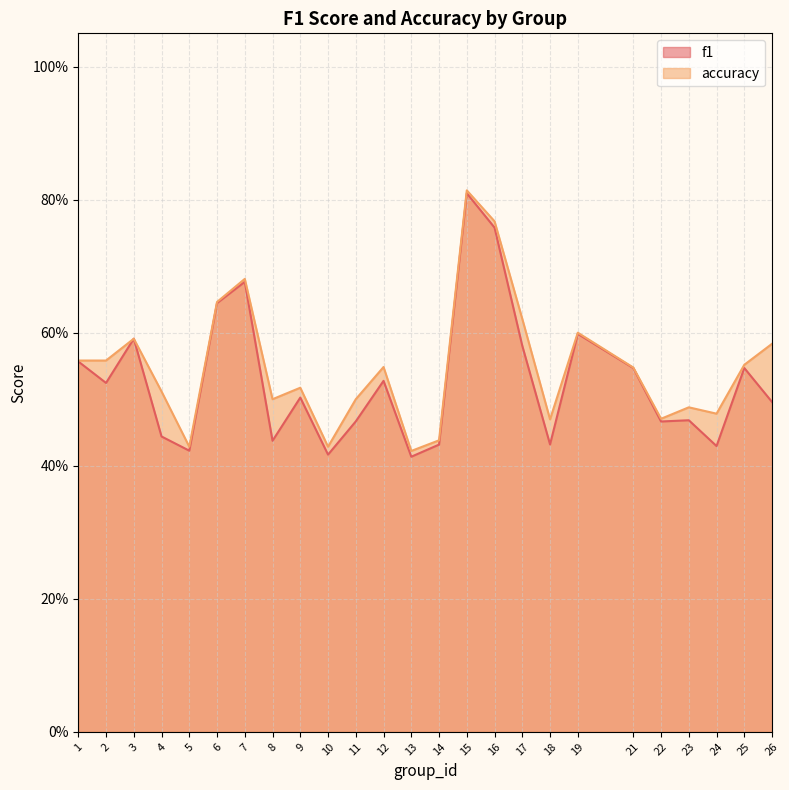

What is the sum of the accuracy values at 12 and 24?

1.0